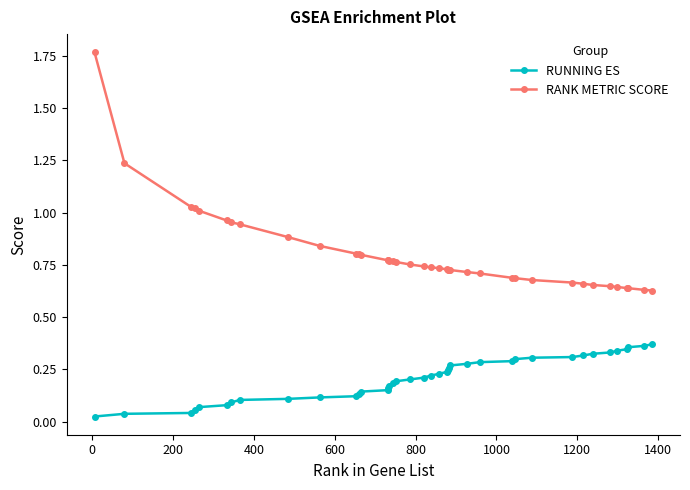

List the series in order of their peak value, highest first.

RANK METRIC SCORE, RUNNING ES